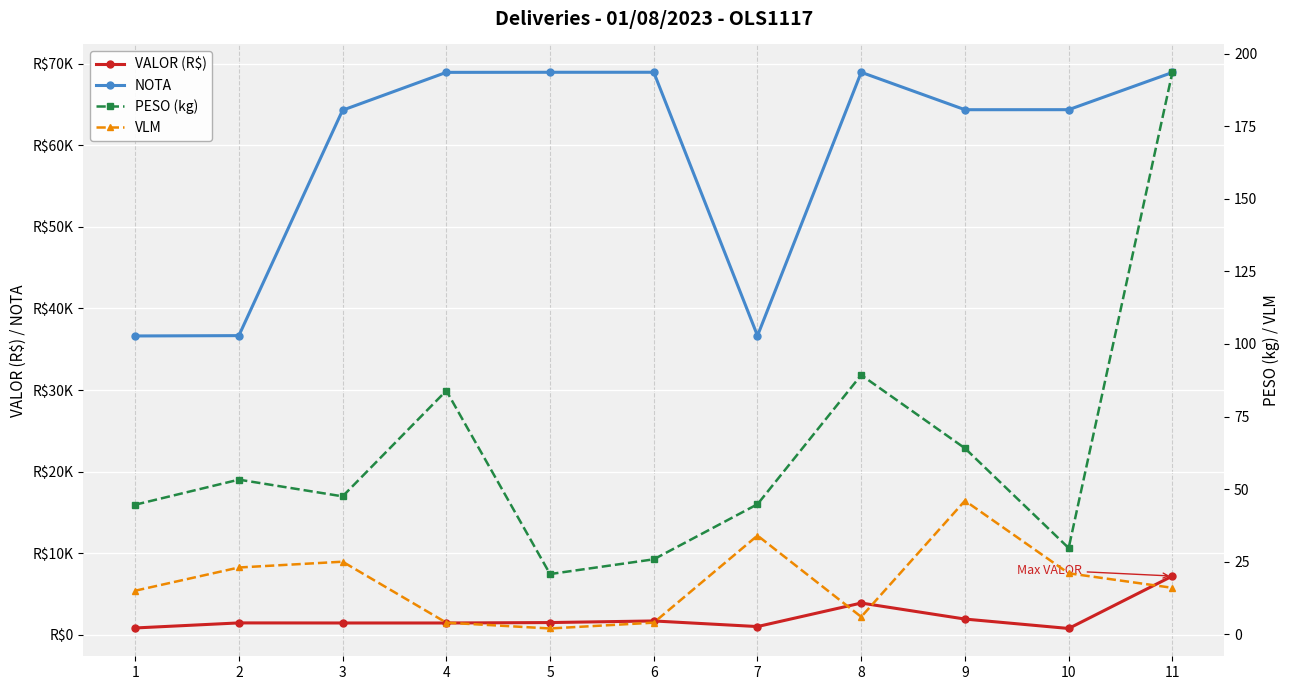

The value of NOTA at 3 is 64303.0. True or false?

True